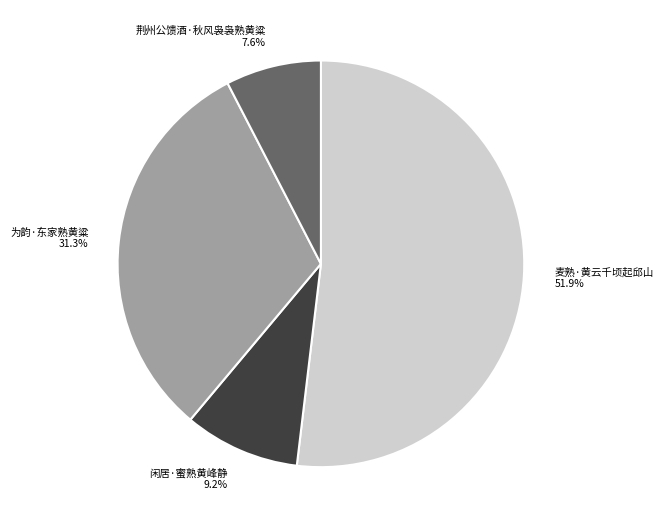

Which slice is the largest?

麦熟·黄云千顷起邱山